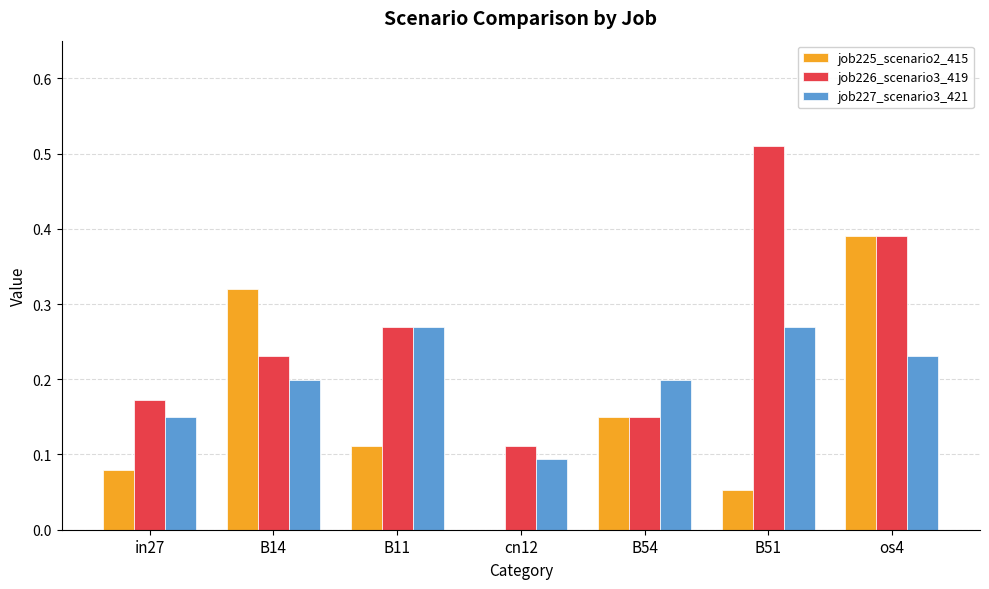

Does the chart contain stacked bars?

No